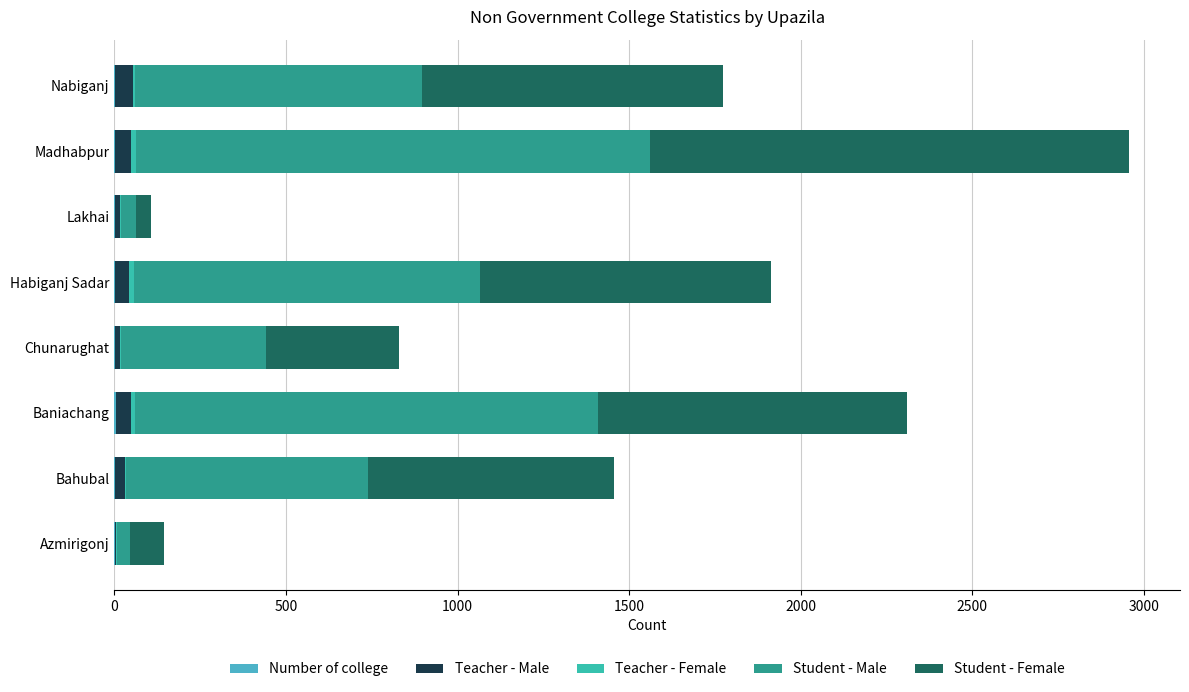

Count the number of categories in the chart.

8